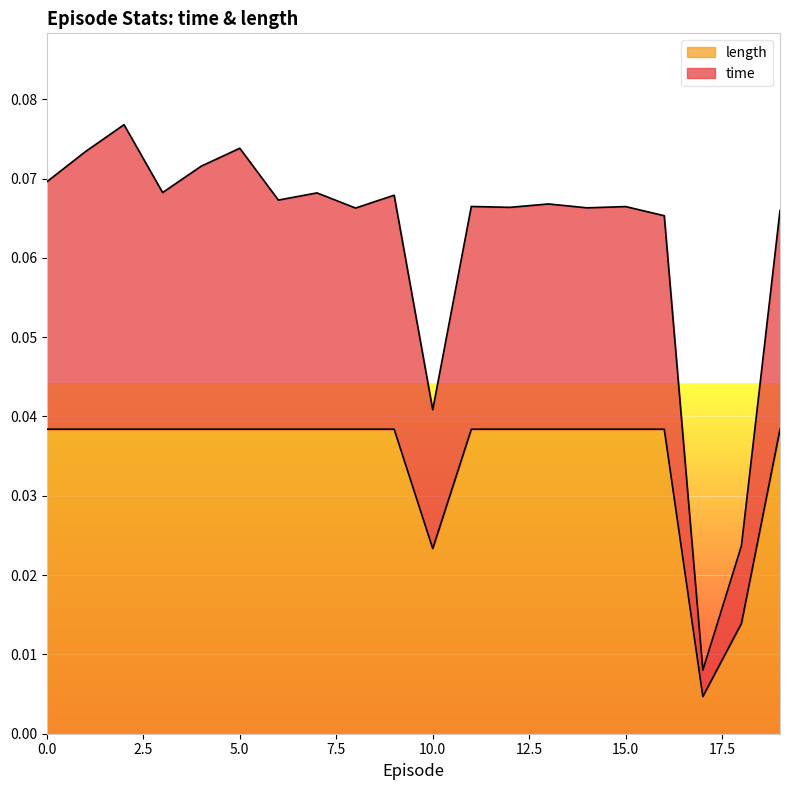

What are all the series names shown in the legend?

length, time